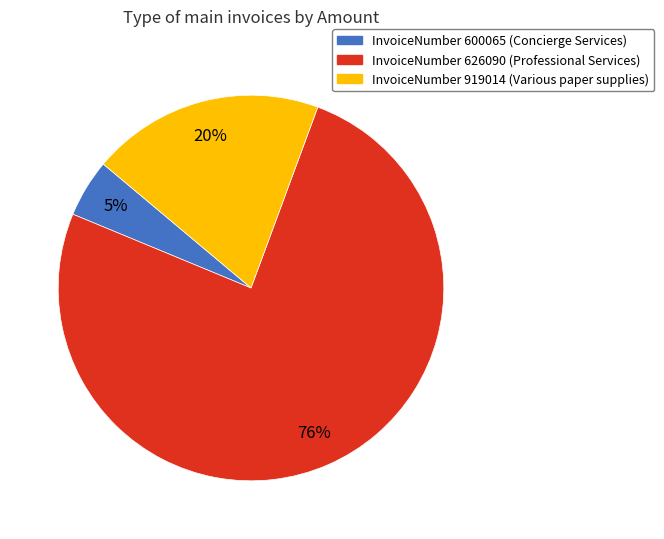

To the nearest percent, what is the average slice percentage?

33%